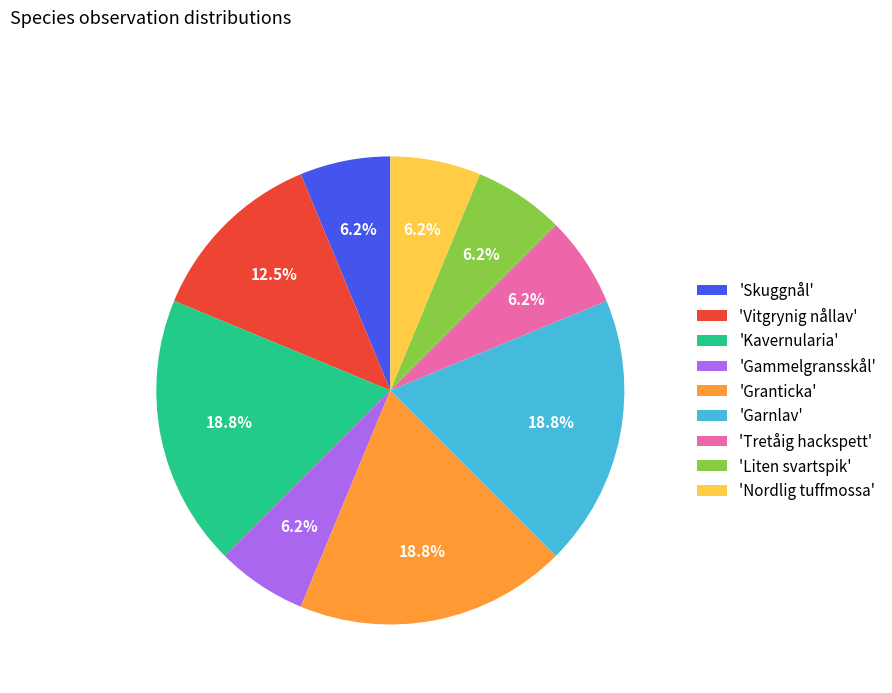

What is the total percentage of 'Skuggnål' and 'Granticka'?

25.0%